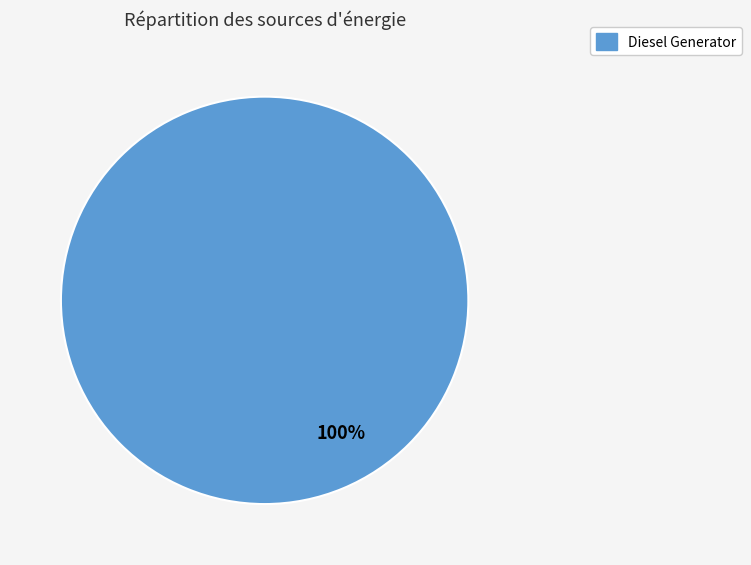

The Diesel Generator slice represents 100% of the pie. True or false?

True